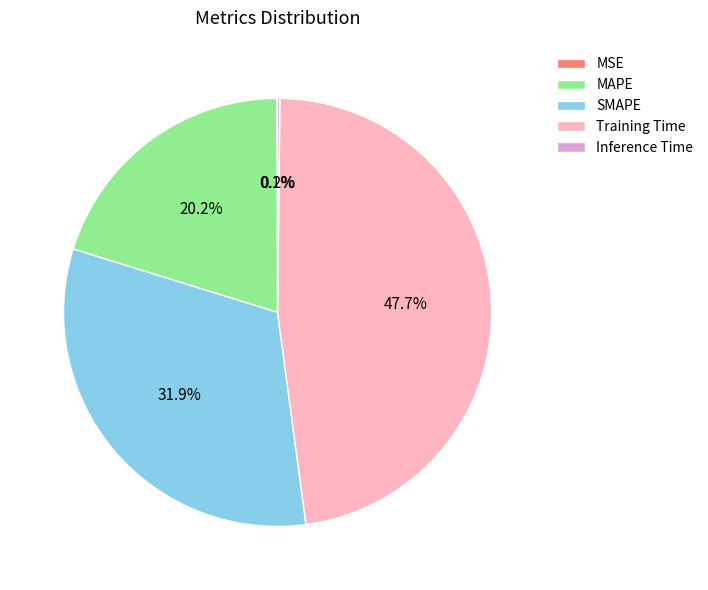

To the nearest percent, what is the difference between the SMAPE and MAPE slice percentages?

12%